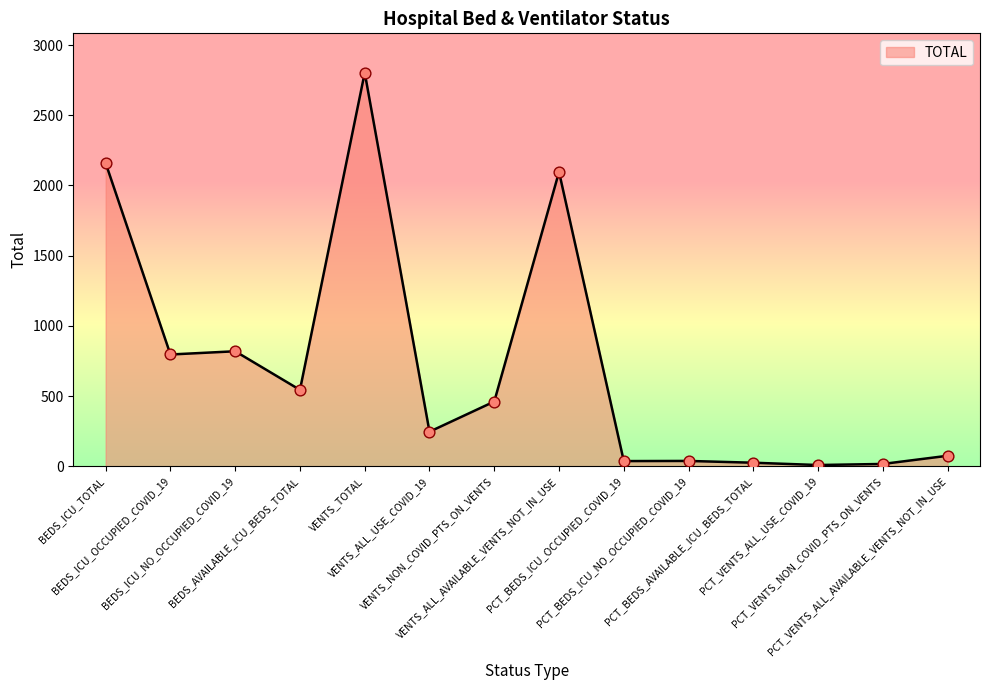

What is the ratio of the value at PCT_BEDS_ICU_NO_OCCUPIED_COVID_19 to the value at PCT_VENTS_ALL_USE_COVID_19?

4.3